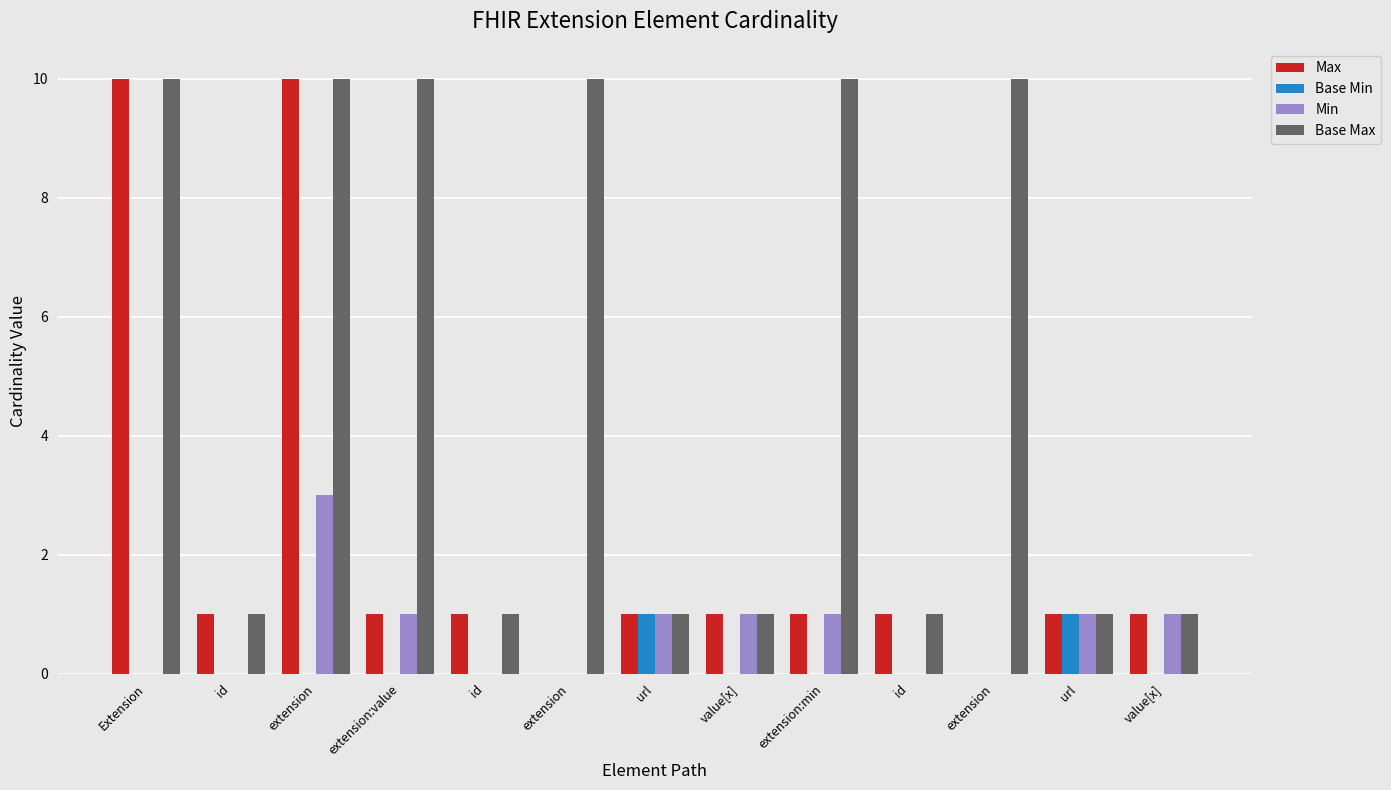

Between id and url, which is larger?

id